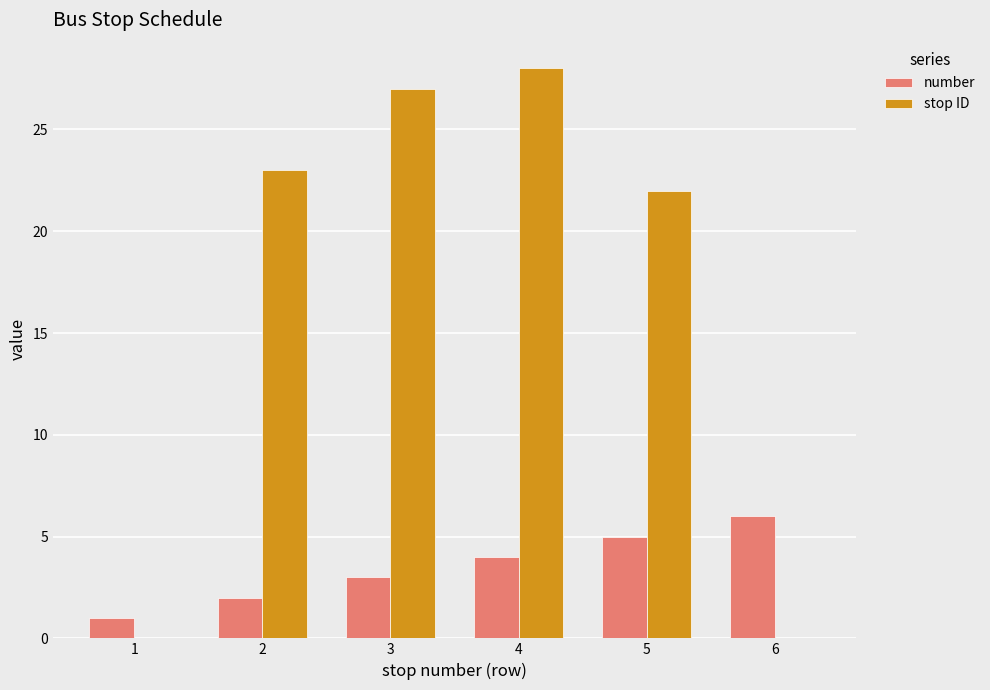

At which category is the sum across all series the highest?

4